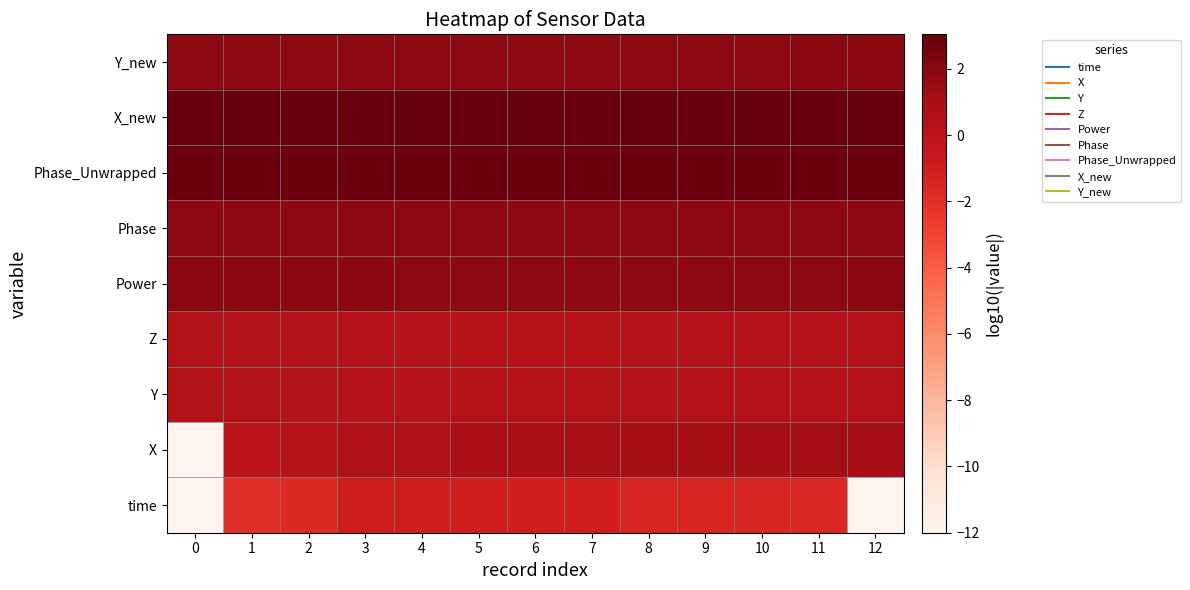

Which category has the highest value across all series?

12